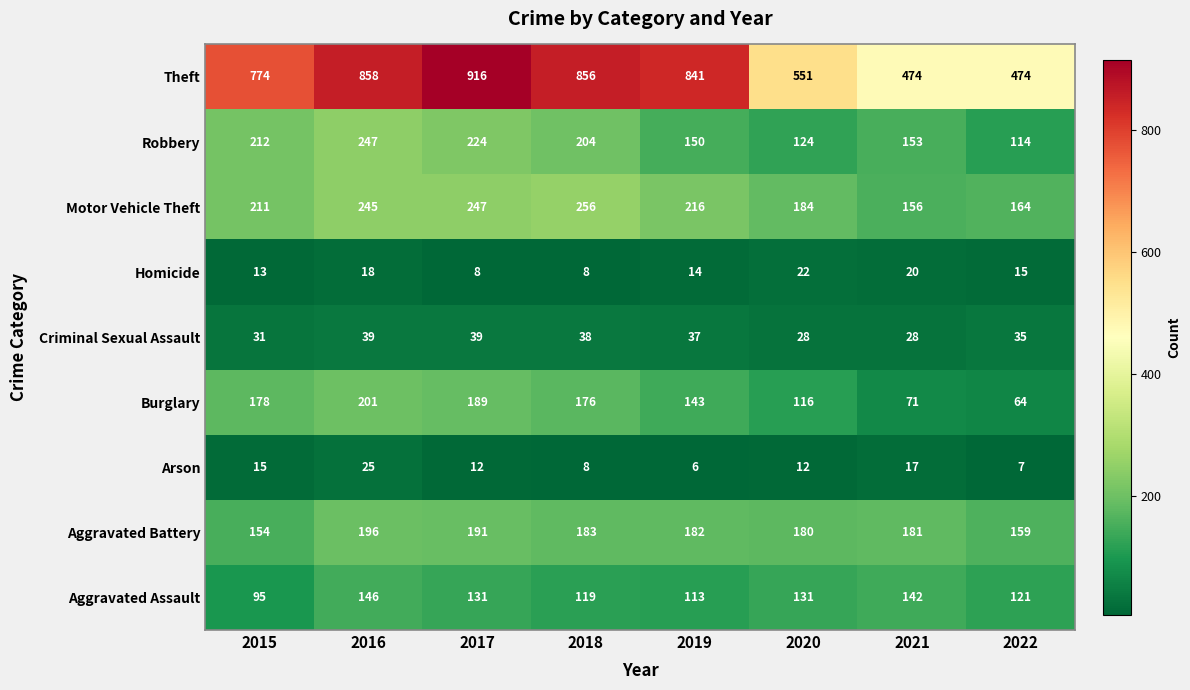

What is the spread (max minus min) of values at 2019?

835